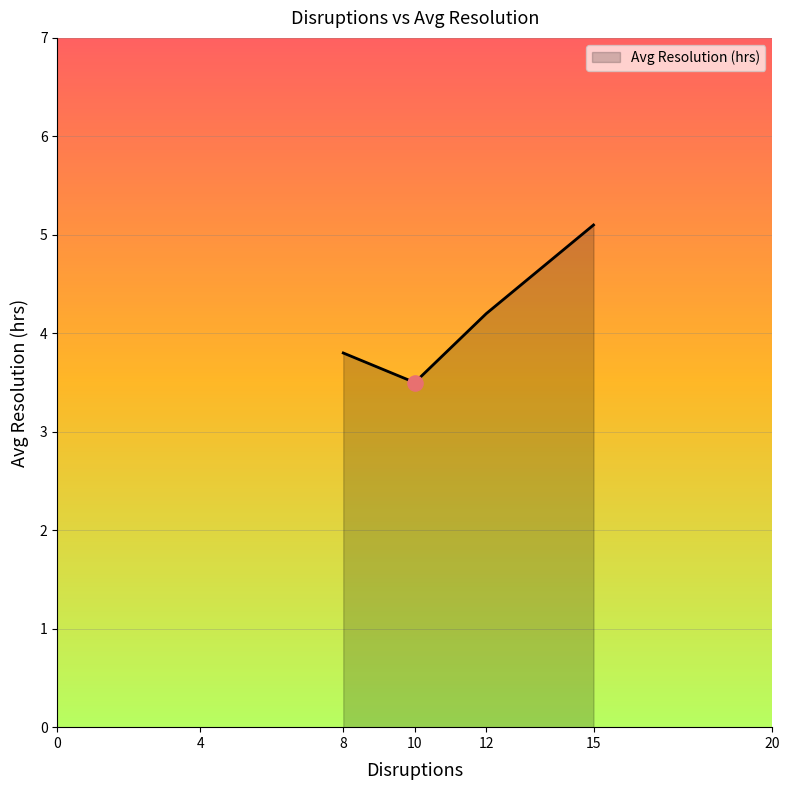

Between 10 and 12, which is larger?

12